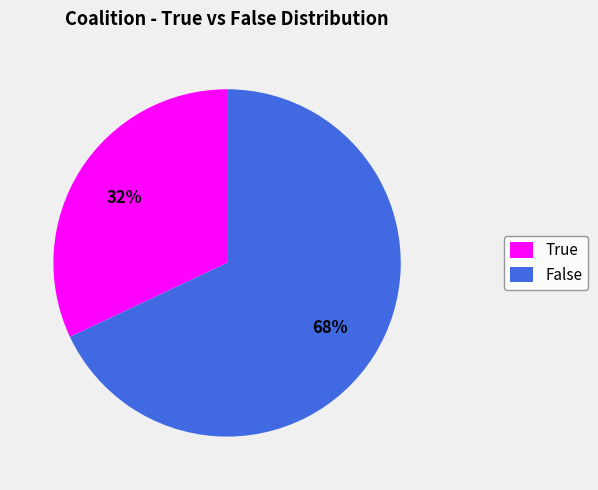

True or false: True accounts for 25% of the total.

False